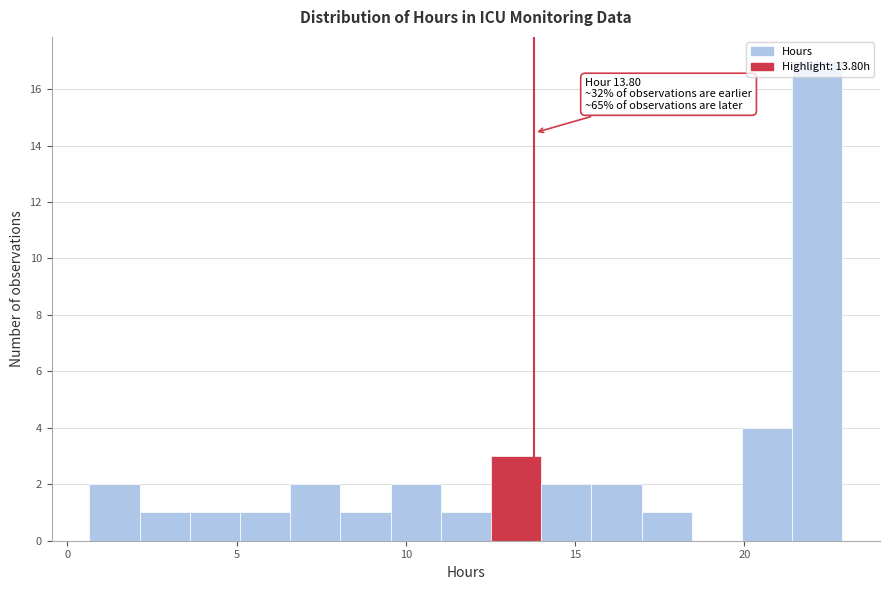

Around what value on the x-axis is the tallest bar? Give the approximate position of its centre, as read against the axis.

22.0